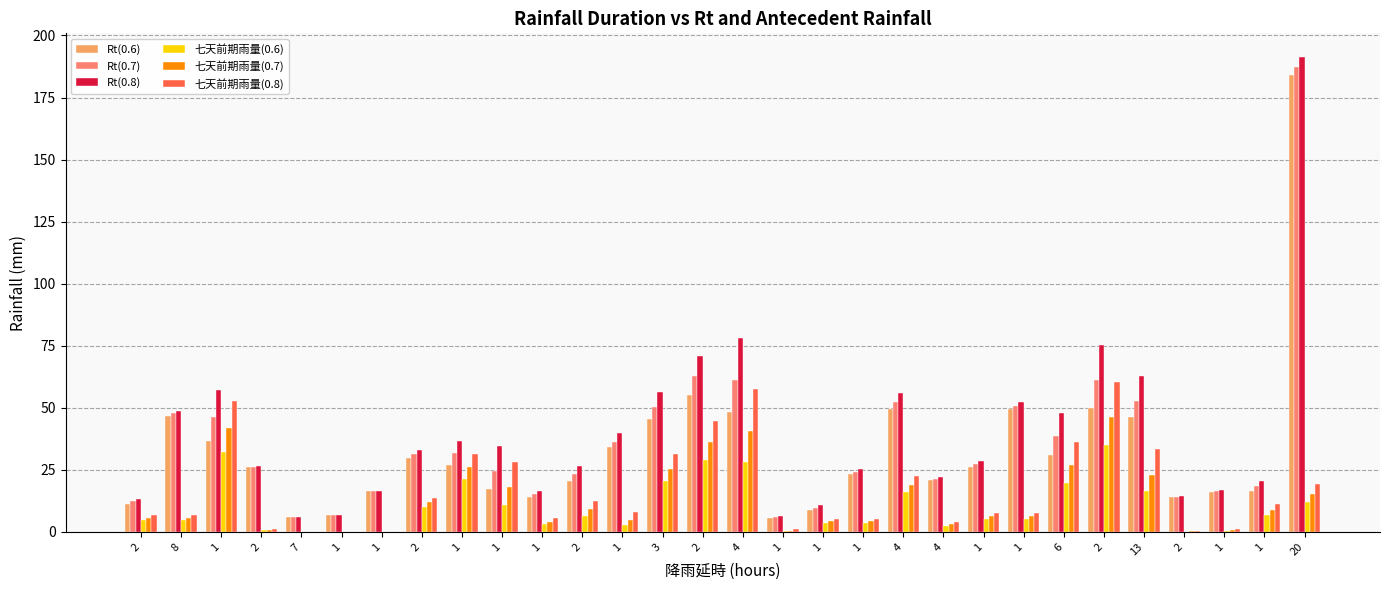

Rank the categories by Rt(0.8) value from lowest to highest.

7, 1, 1, 1, 2, 2, 1, 1, 1, 1, 4, 1, 2, 2, 1, 2, 1, 1, 1, 6, 8, 1, 4, 3, 1, 13, 2, 2, 4, 20